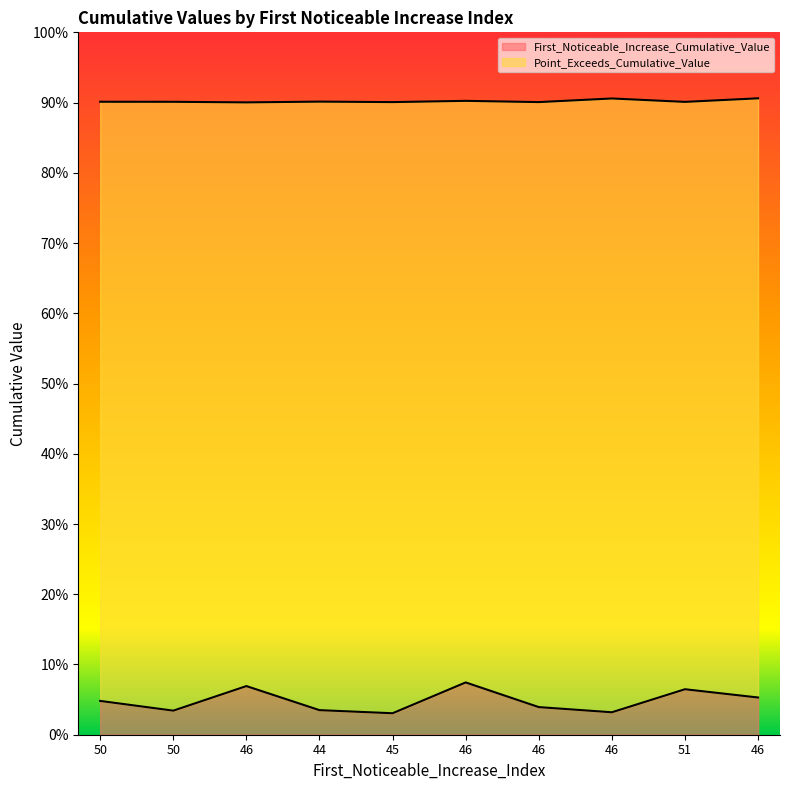

What is the spread (max minus min) of values at 46?

0.8